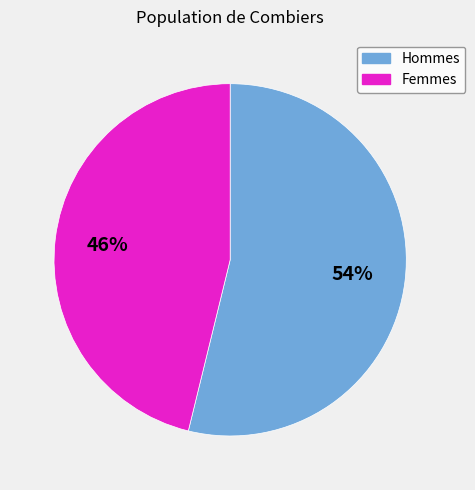

How many slices are in this pie chart?

2